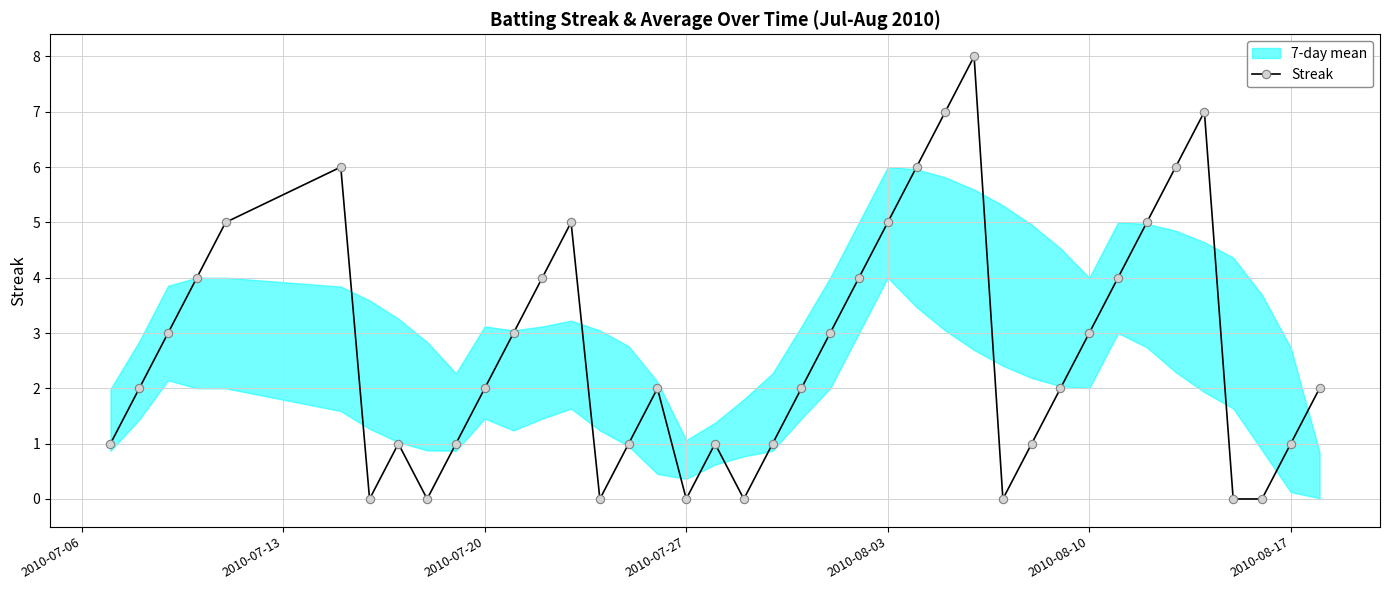

In Streak, how many points are higher than both neighbors (excluding endpoints)?

7